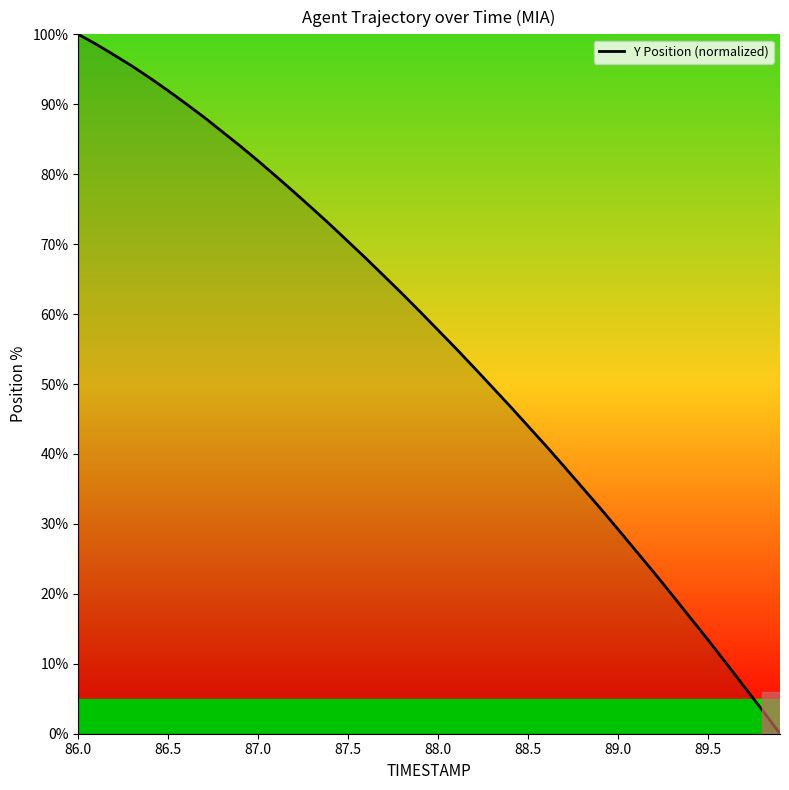

True or false: there are more than 2 points higher than both neighbors.

False